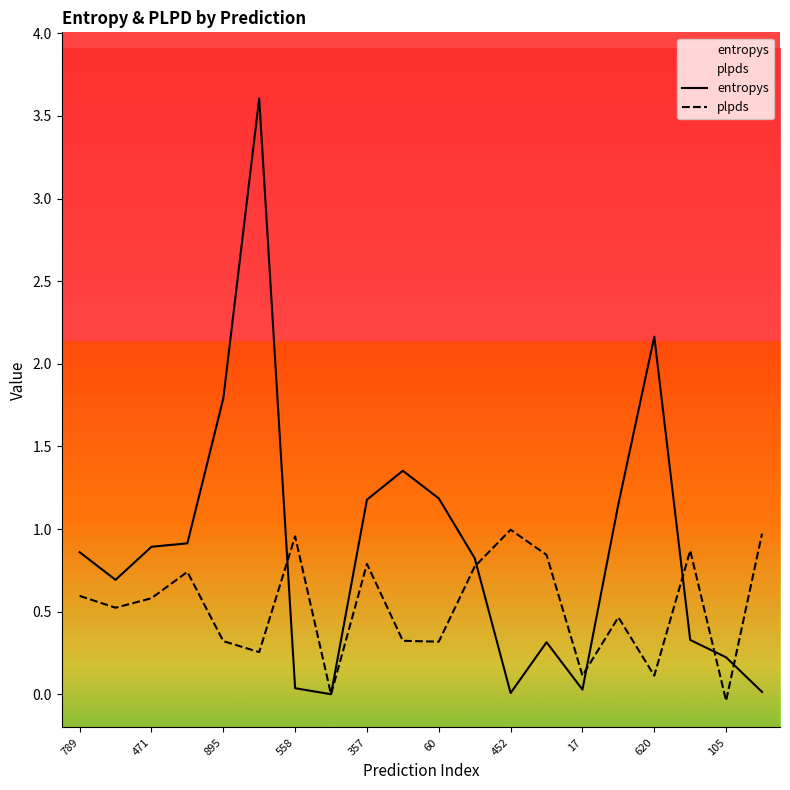

List the series in order of their overall mean, lowest first.

plpds, entropys